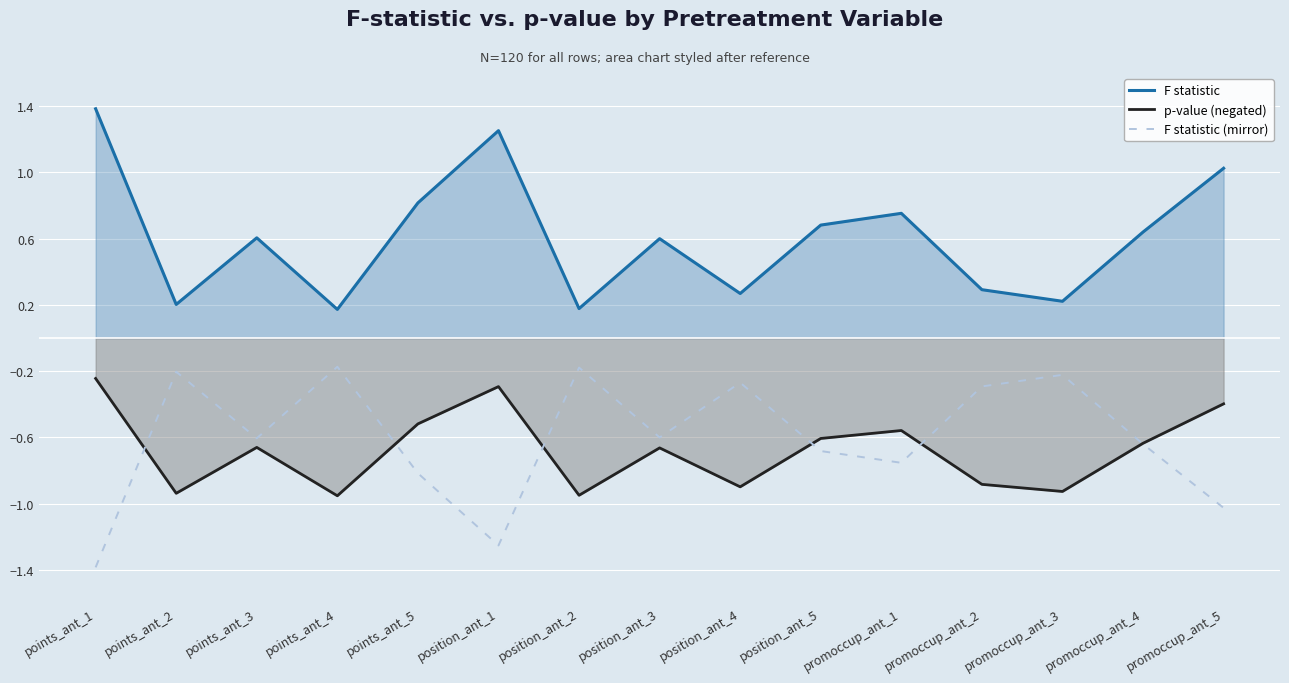

Reading left to right, list all the values displayed in this chart.

F statistic: points_ant_1=1.4	points_ant_2=0.2	points_ant_3=0.6	points_ant_4=0.2	points_ant_5=0.8	position_ant_1=1.3	position_ant_2=0.2	position_ant_3=0.6	position_ant_4=0.3	position_ant_5=0.7	promoccup_ant_1=0.8	promoccup_ant_2=0.3	promoccup_ant_3=0.2	promoccup_ant_4=0.6	promoccup_ant_5=1.0
p-value (negated): points_ant_1=-0.2	points_ant_2=-0.9	points_ant_3=-0.7	points_ant_4=-1.0	points_ant_5=-0.5	position_ant_1=-0.3	position_ant_2=-0.9	position_ant_3=-0.7	position_ant_4=-0.9	position_ant_5=-0.6	promoccup_ant_1=-0.6	promoccup_ant_2=-0.9	promoccup_ant_3=-0.9	promoccup_ant_4=-0.6	promoccup_ant_5=-0.4
F statistic (mirror): points_ant_1=-1.4	points_ant_2=-0.2	points_ant_3=-0.6	points_ant_4=-0.2	points_ant_5=-0.8	position_ant_1=-1.3	position_ant_2=-0.2	position_ant_3=-0.6	position_ant_4=-0.3	position_ant_5=-0.7	promoccup_ant_1=-0.8	promoccup_ant_2=-0.3	promoccup_ant_3=-0.2	promoccup_ant_4=-0.6	promoccup_ant_5=-1.0